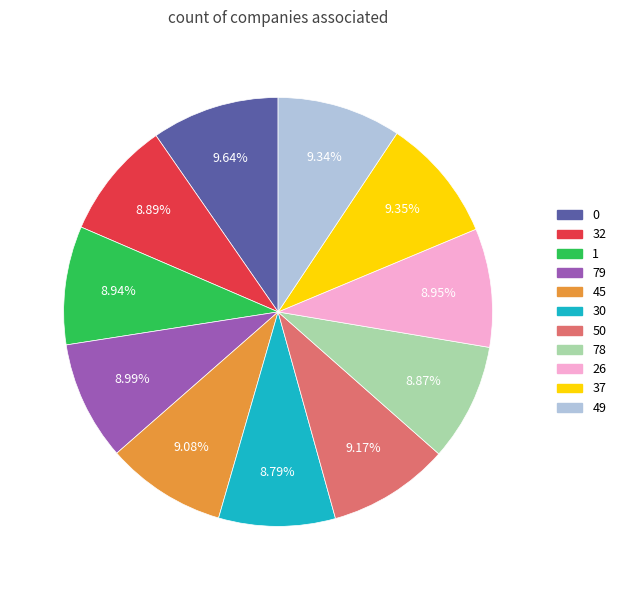

The 37 slice represents 18% of the pie. True or false?

False